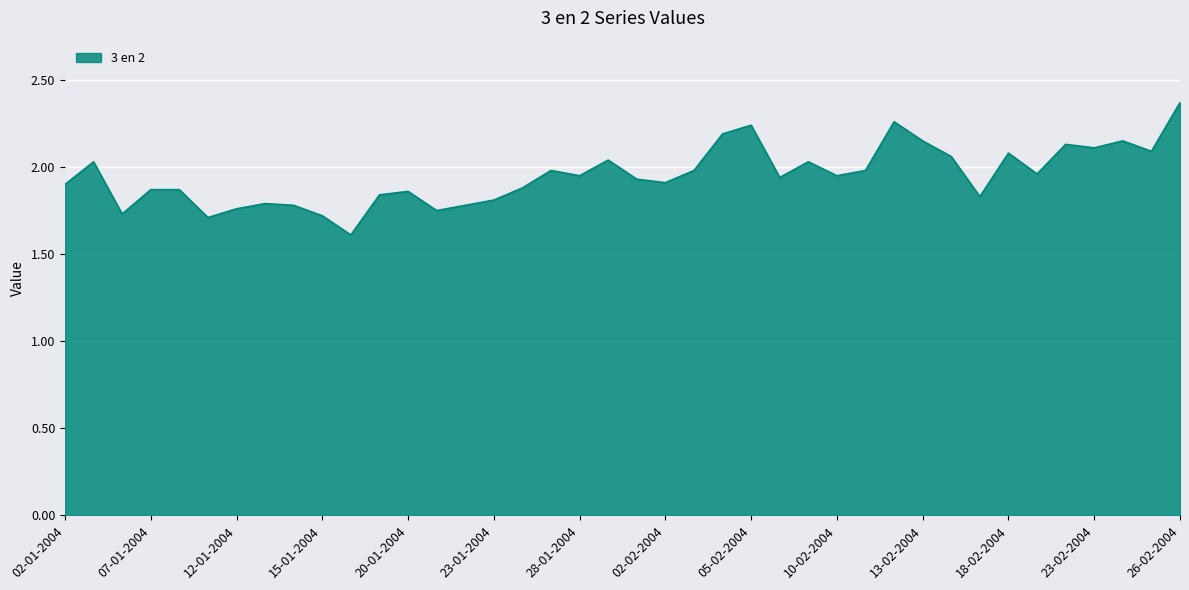

What is the difference between the maximum and minimum values?

0.8